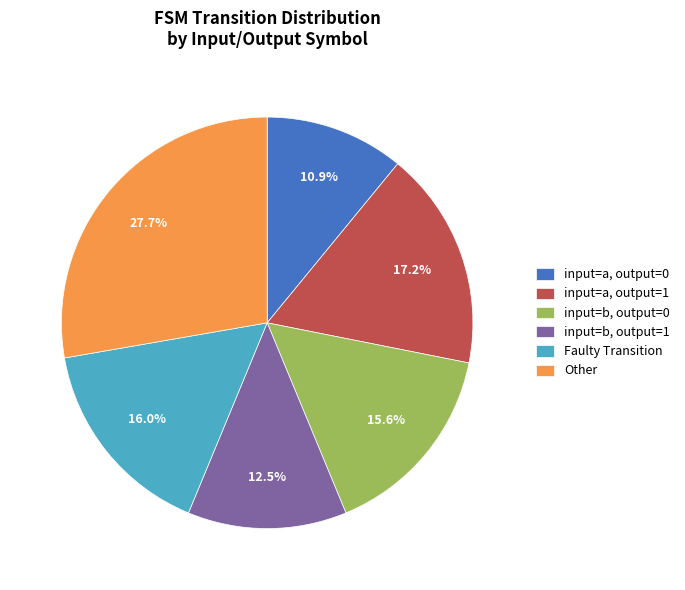

Which slice is the largest?

Other